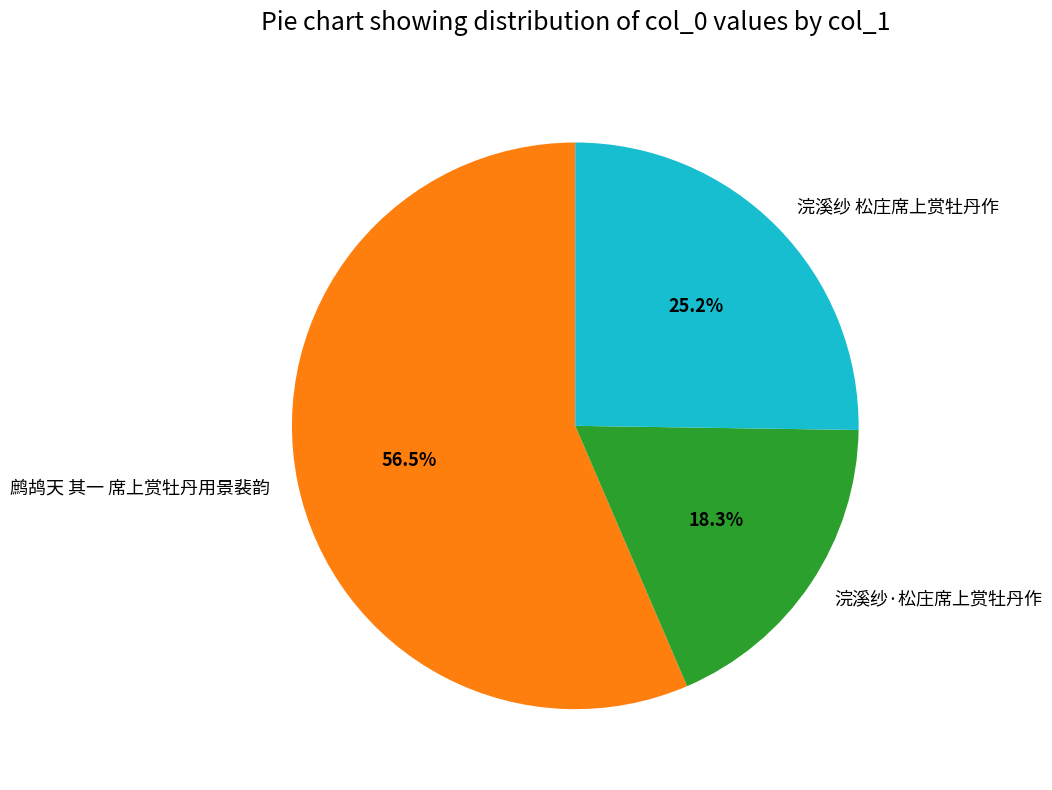

To the nearest percent, what is the difference between the largest and smallest slice percentages?

38%